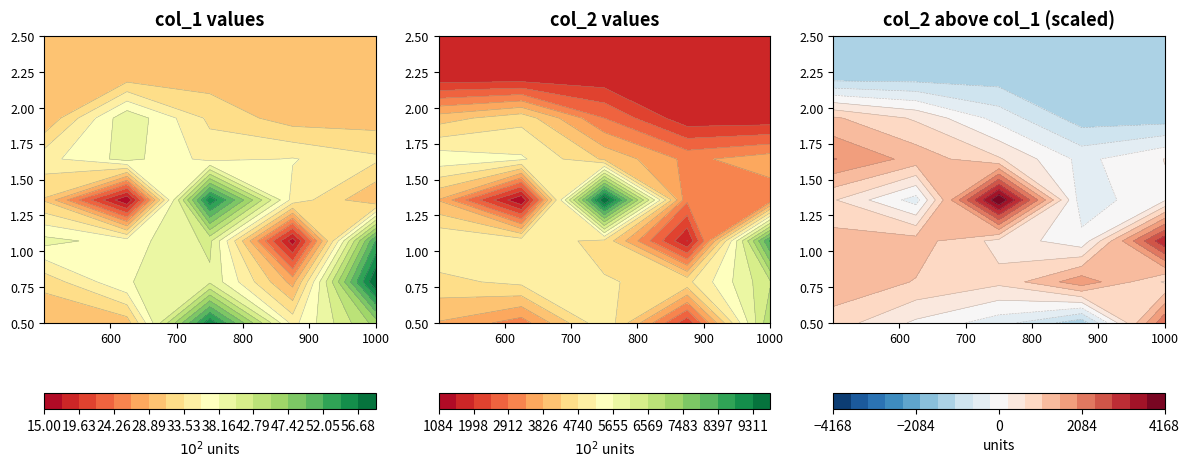

How many distinct data groups are displayed?

3